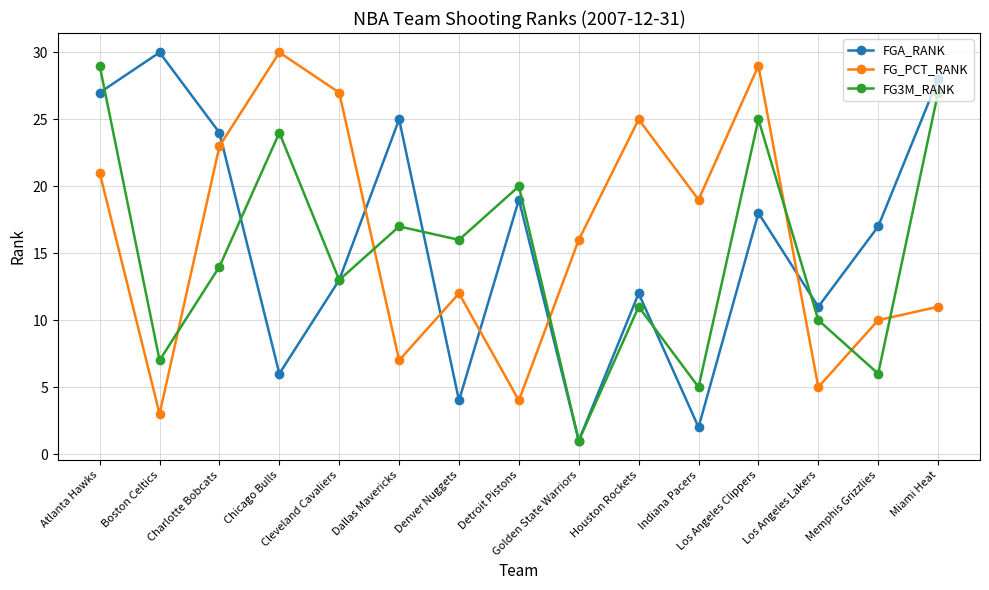

Is the value of FG3M_RANK at Denver Nuggets greater than the value of FG_PCT_RANK at Denver Nuggets?

Yes